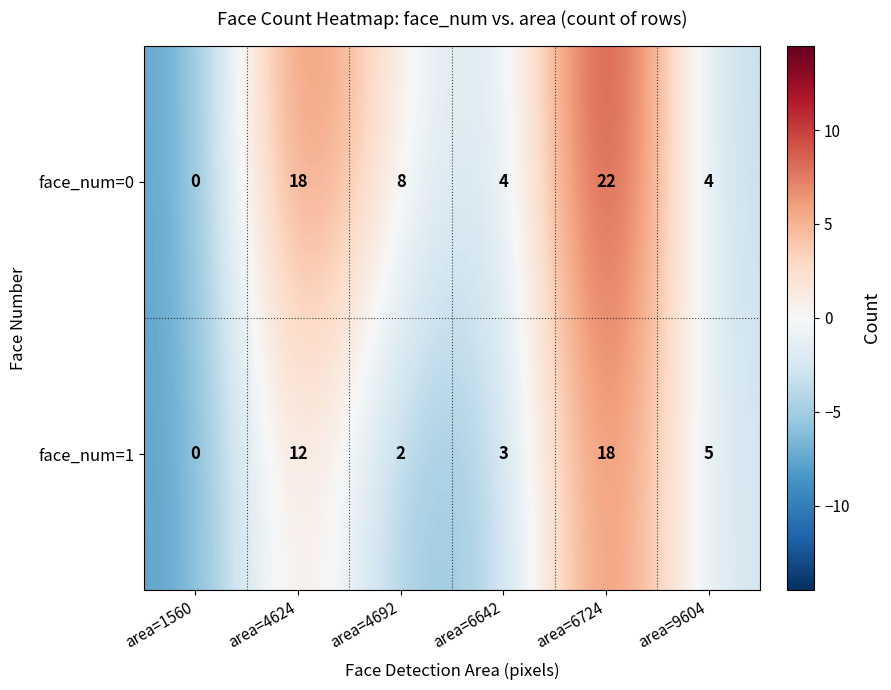

List the series in order of their peak value, highest first.

face_num=0, face_num=1